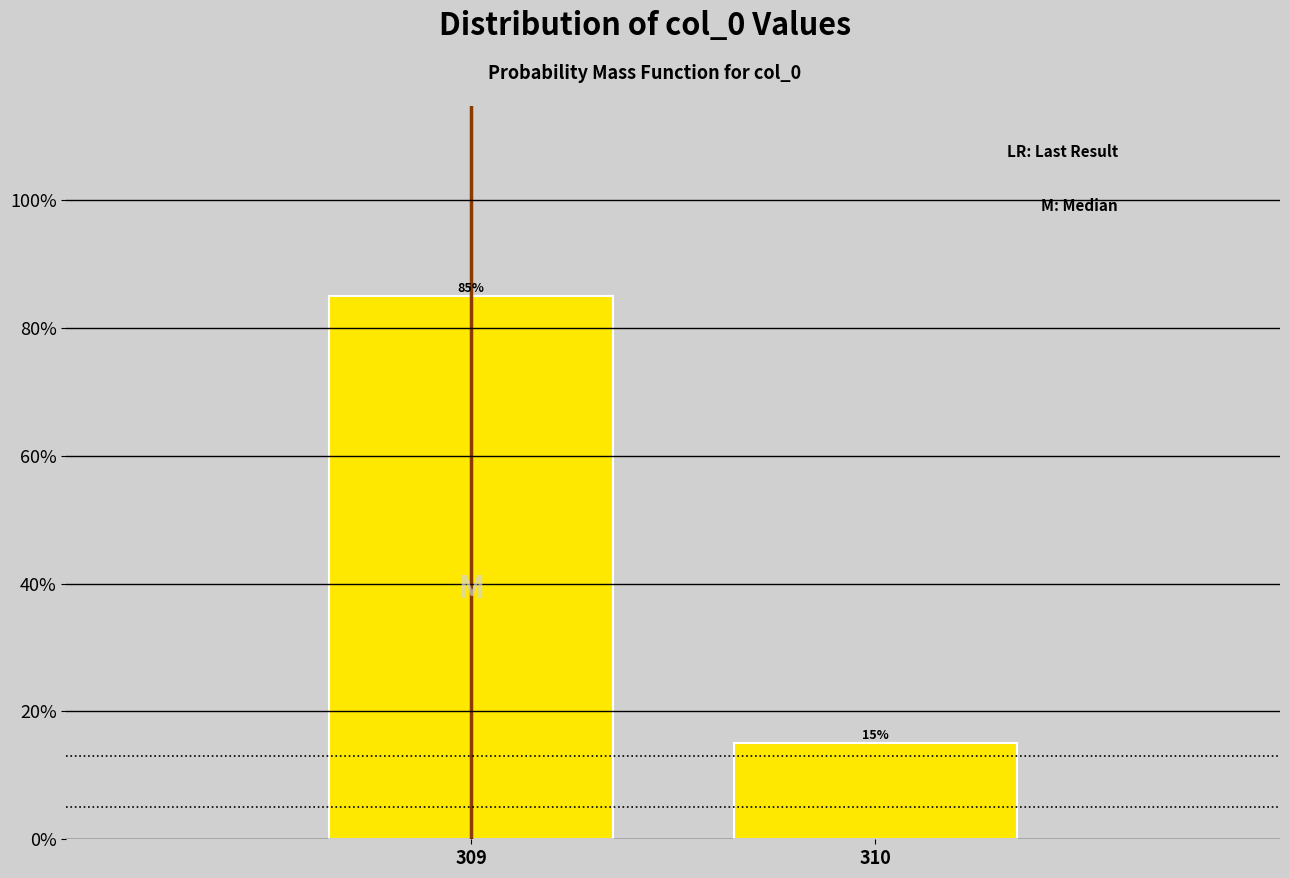

Reading right to left, extract all data points from this chart.

310=15	309=85